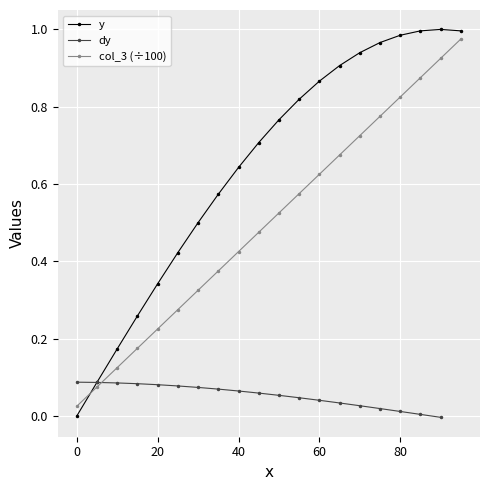

What is the value of the 13th point from the left?

0.6